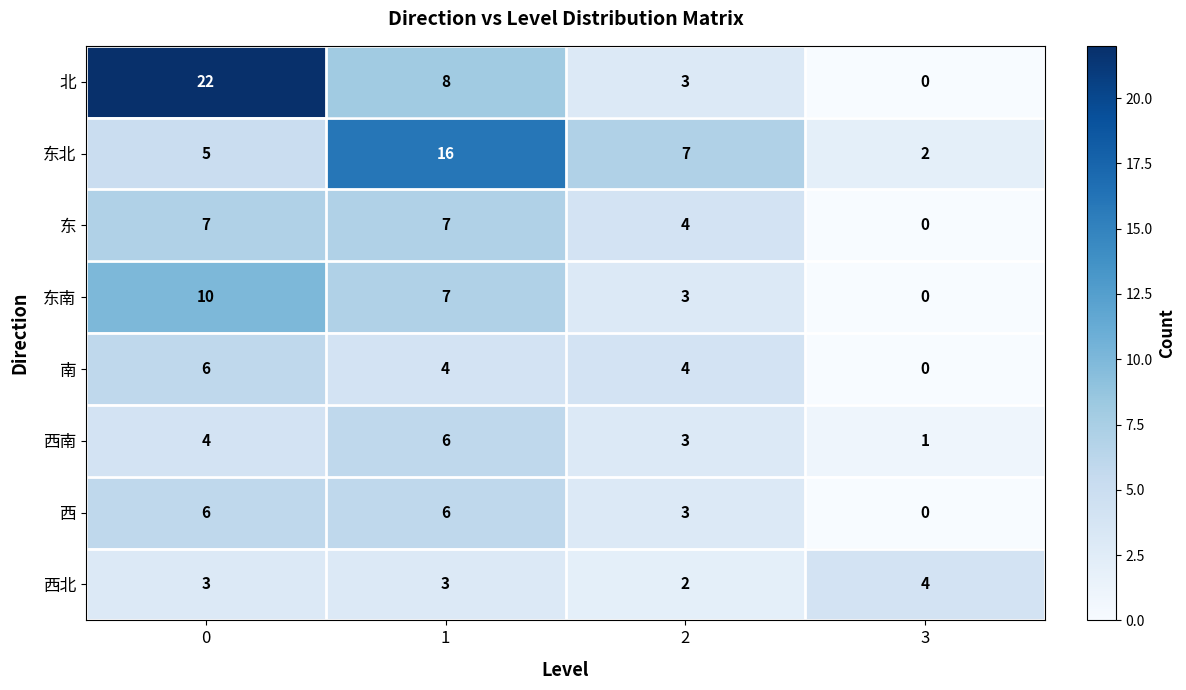

What is the maximum value shown in the chart?

22